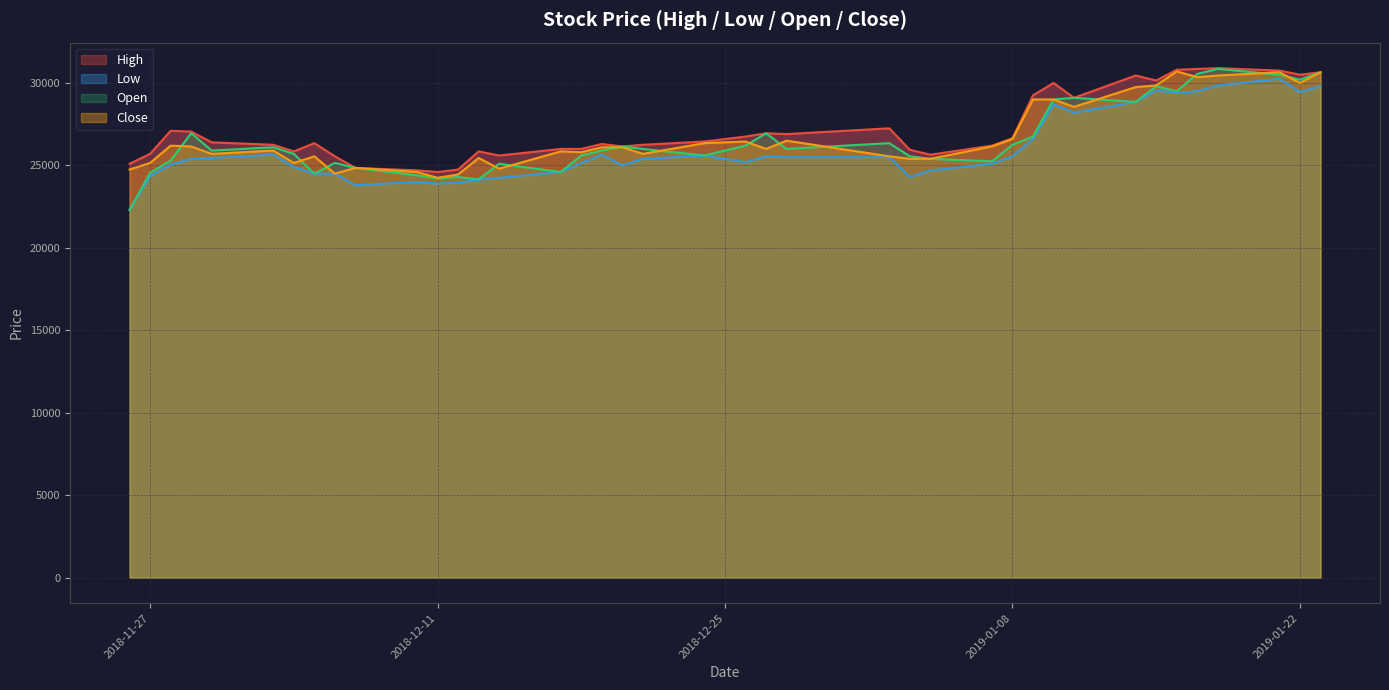

At how many categories does at least one series exceed 29824?

9